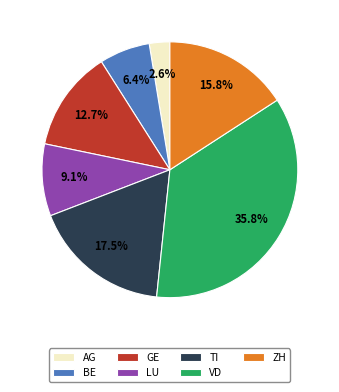

Rank the categories by value from highest to lowest.

VD, TI, ZH, GE, LU, BE, AG